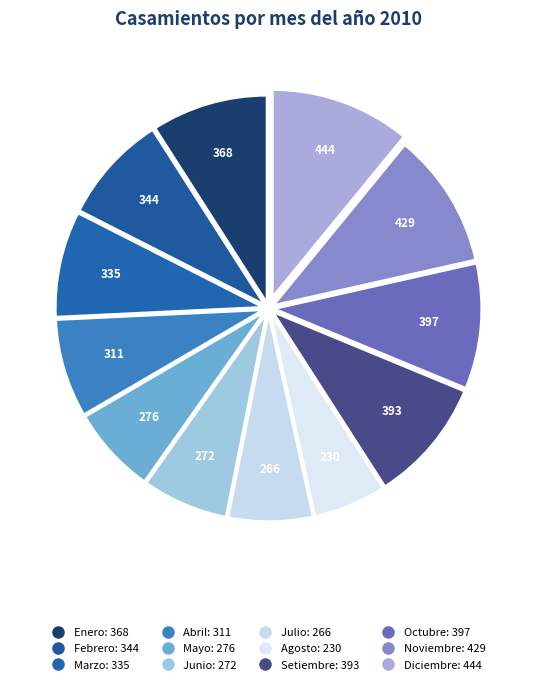

Count the number of slices in the pie.

12